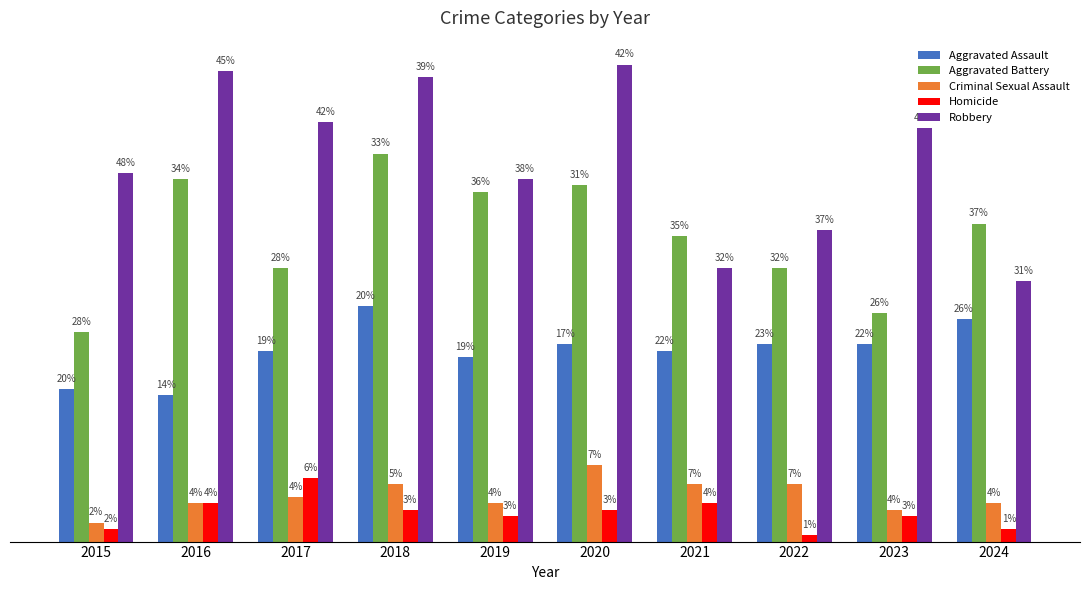

Are the bars horizontal?

No